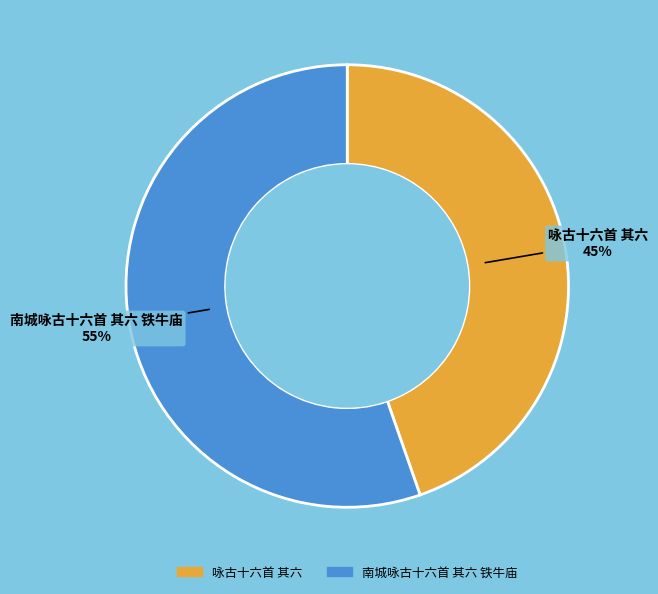

To the nearest percent, what is the average slice percentage?

50%